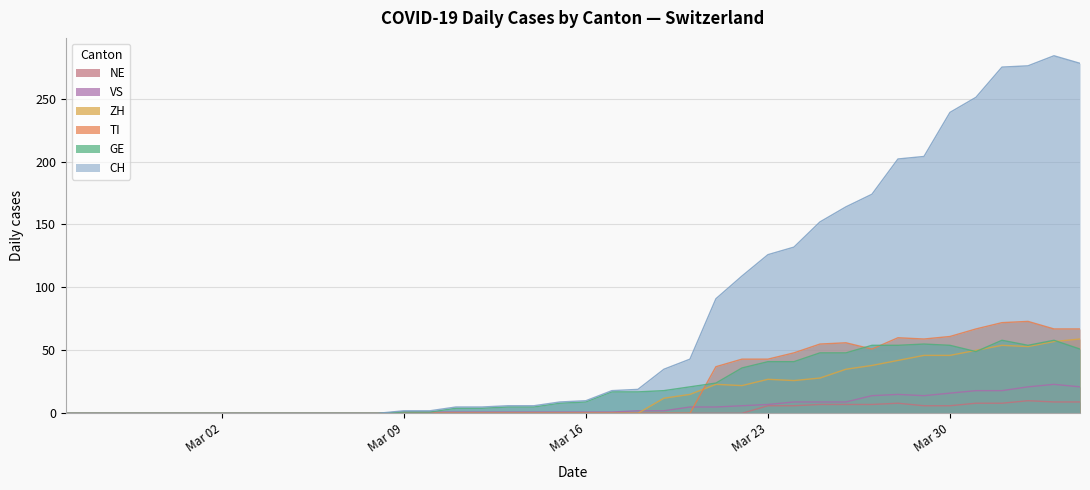

What is the sum of all GE values?

835